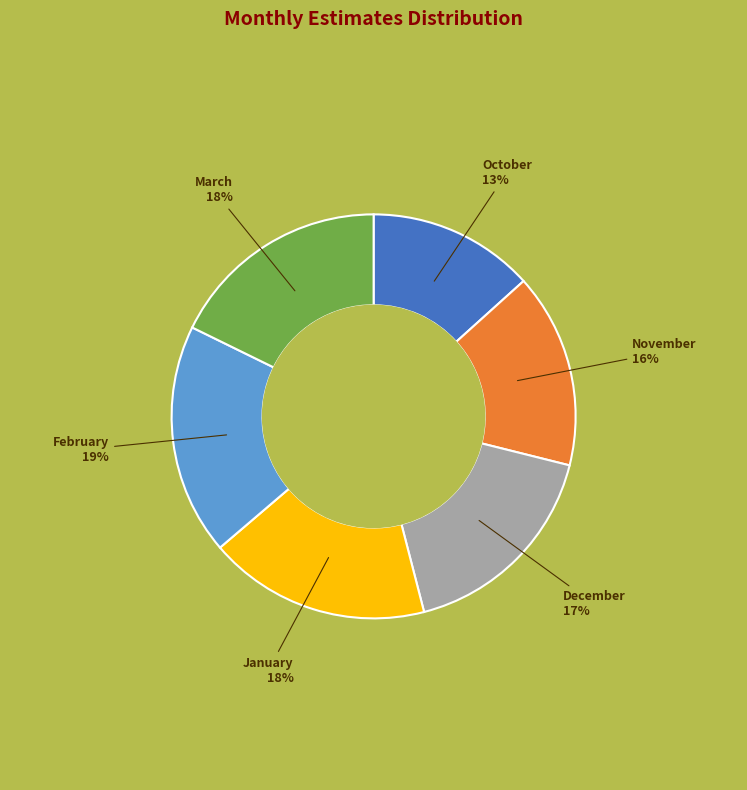

What percentage is the December slice, to the nearest percent?

17%